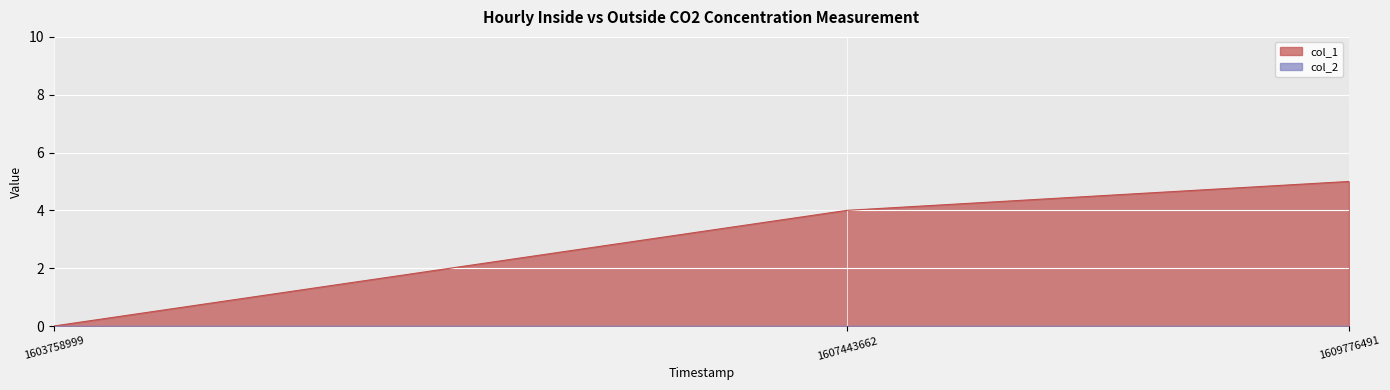

How many values are below 4?

1